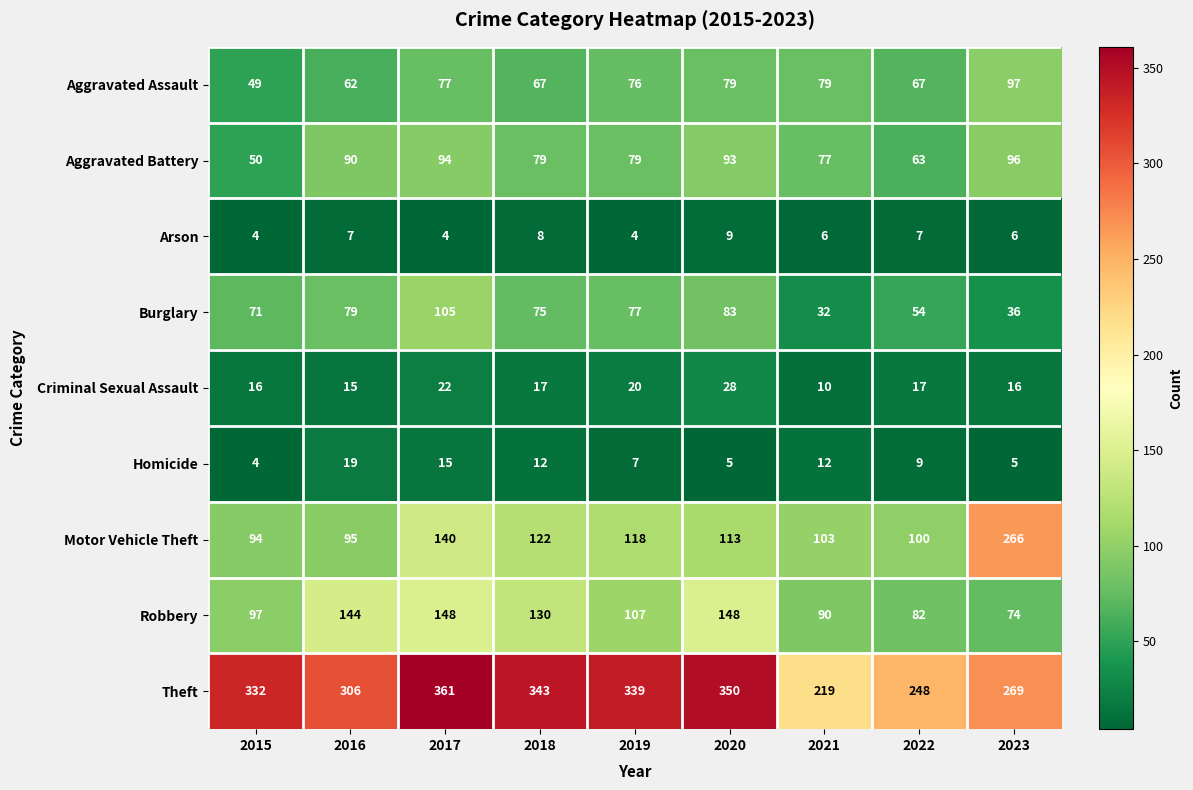

Which category has the highest value across all series?

2017